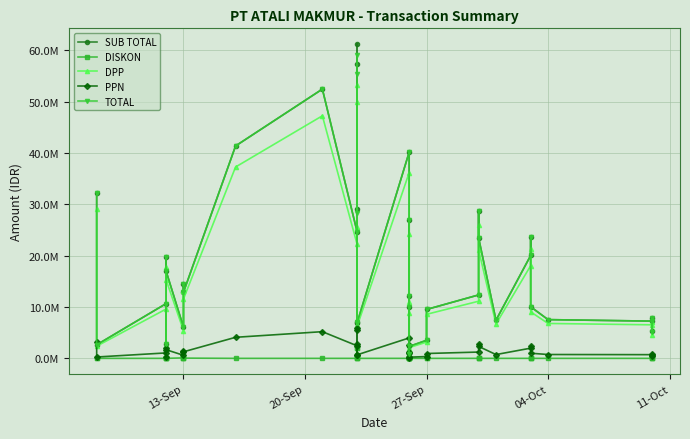

What are all the series names shown in the legend?

SUB TOTAL, DISKON, DPP, PPN, TOTAL